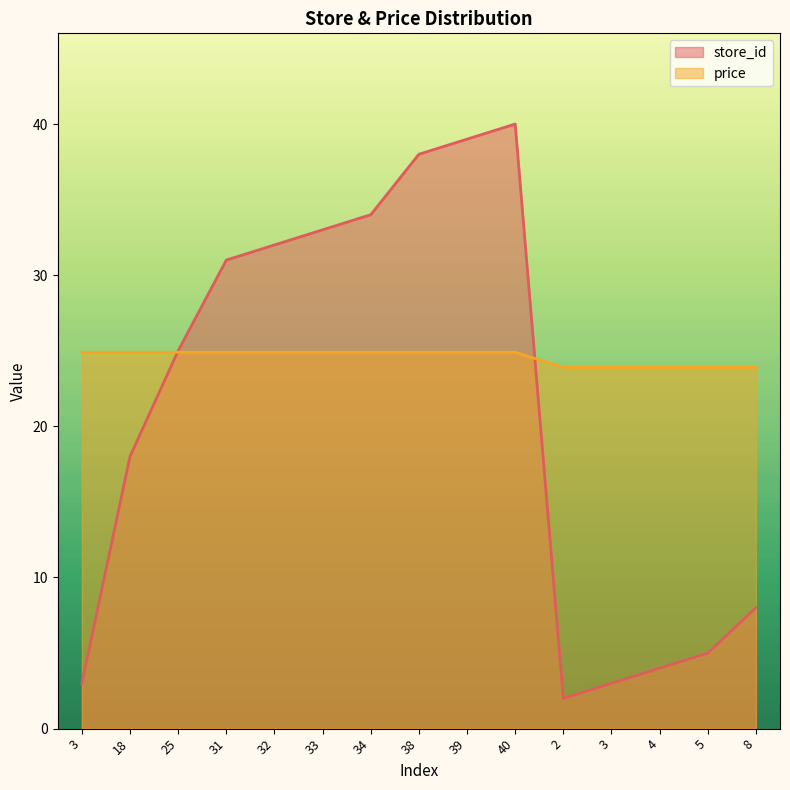

What is the difference between the highest and lowest values at 8?

15.9